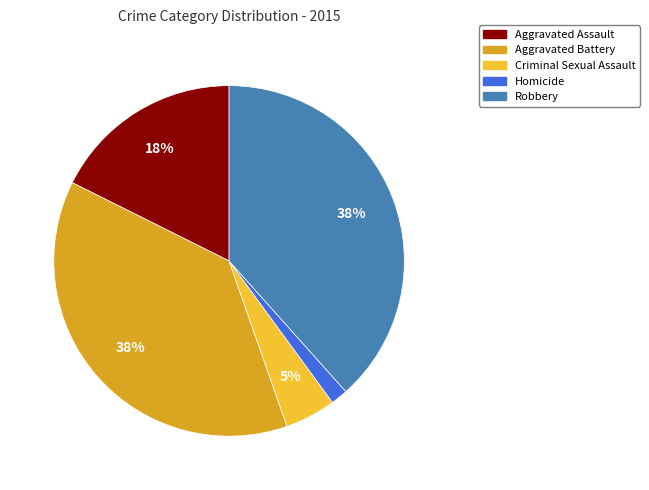

Do Aggravated Battery and Criminal Sexual Assault together represent more than half of the pie?

No